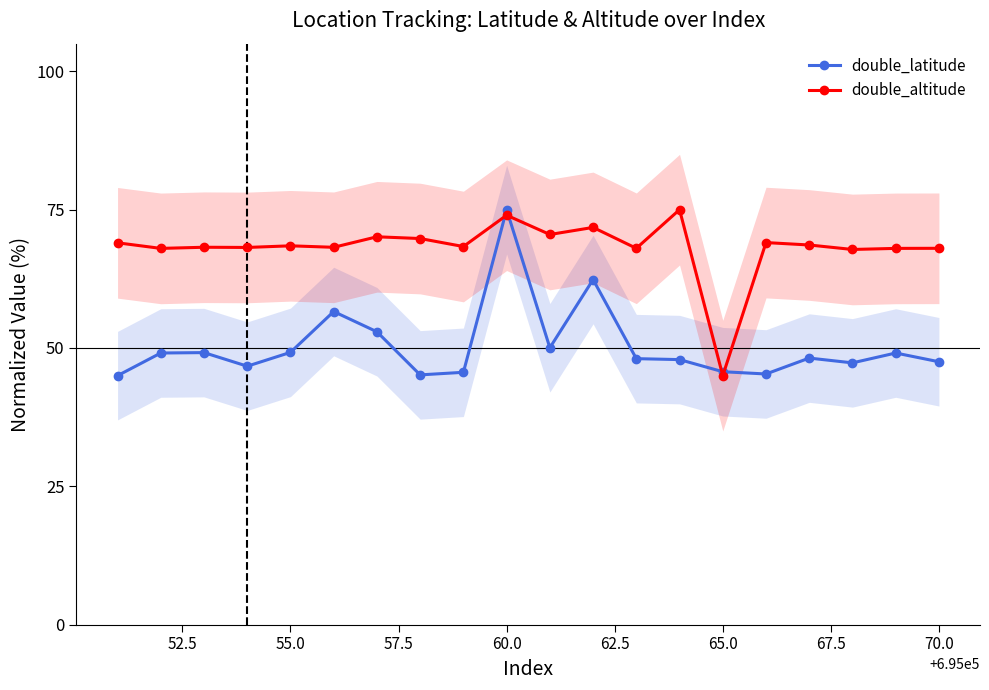

Does the chart have visible grid lines?

No